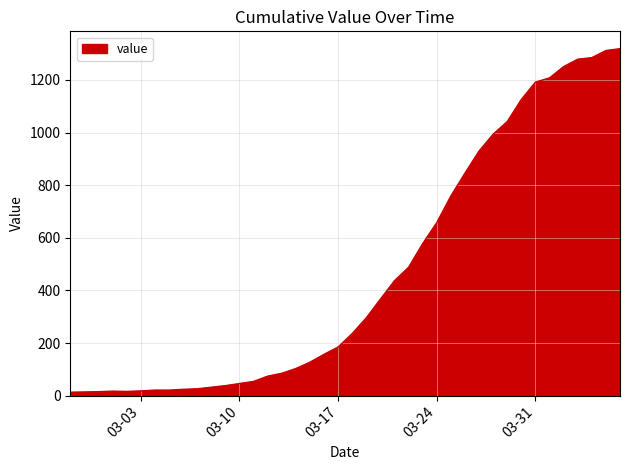

How many lines are shown in the chart?

1